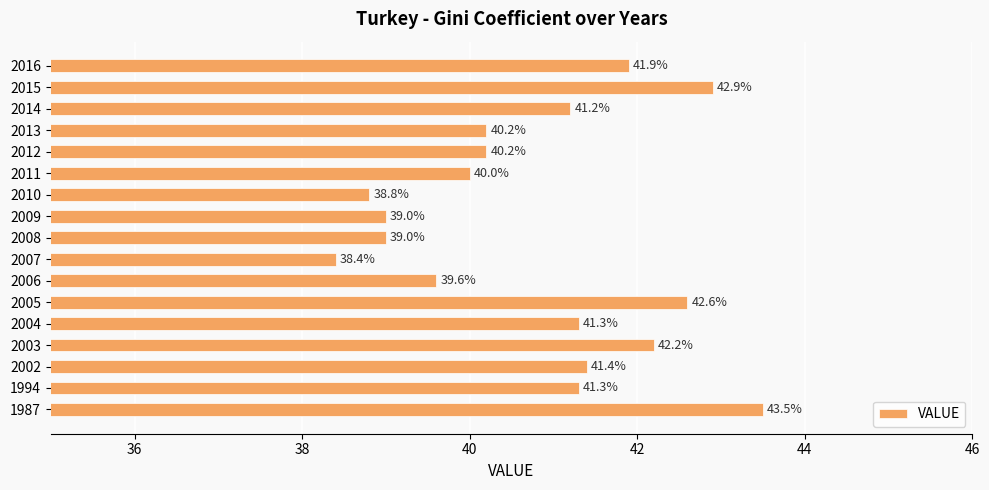

What is the smallest value displayed?

38.4